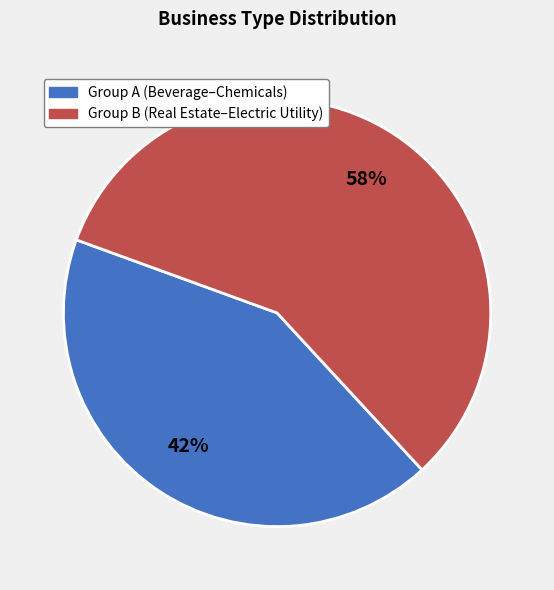

Does any single category account for the majority?

Yes